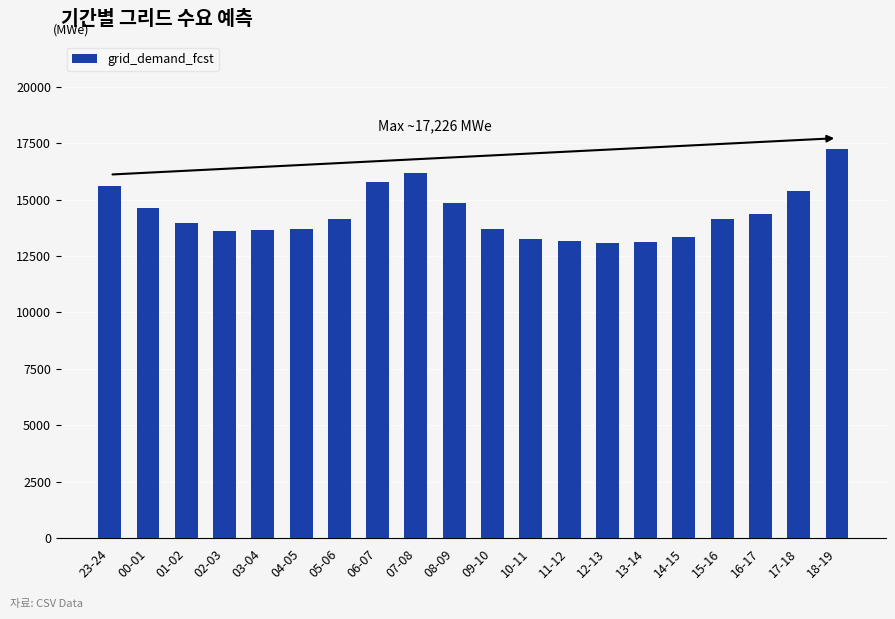

What is the smallest value displayed?

13096